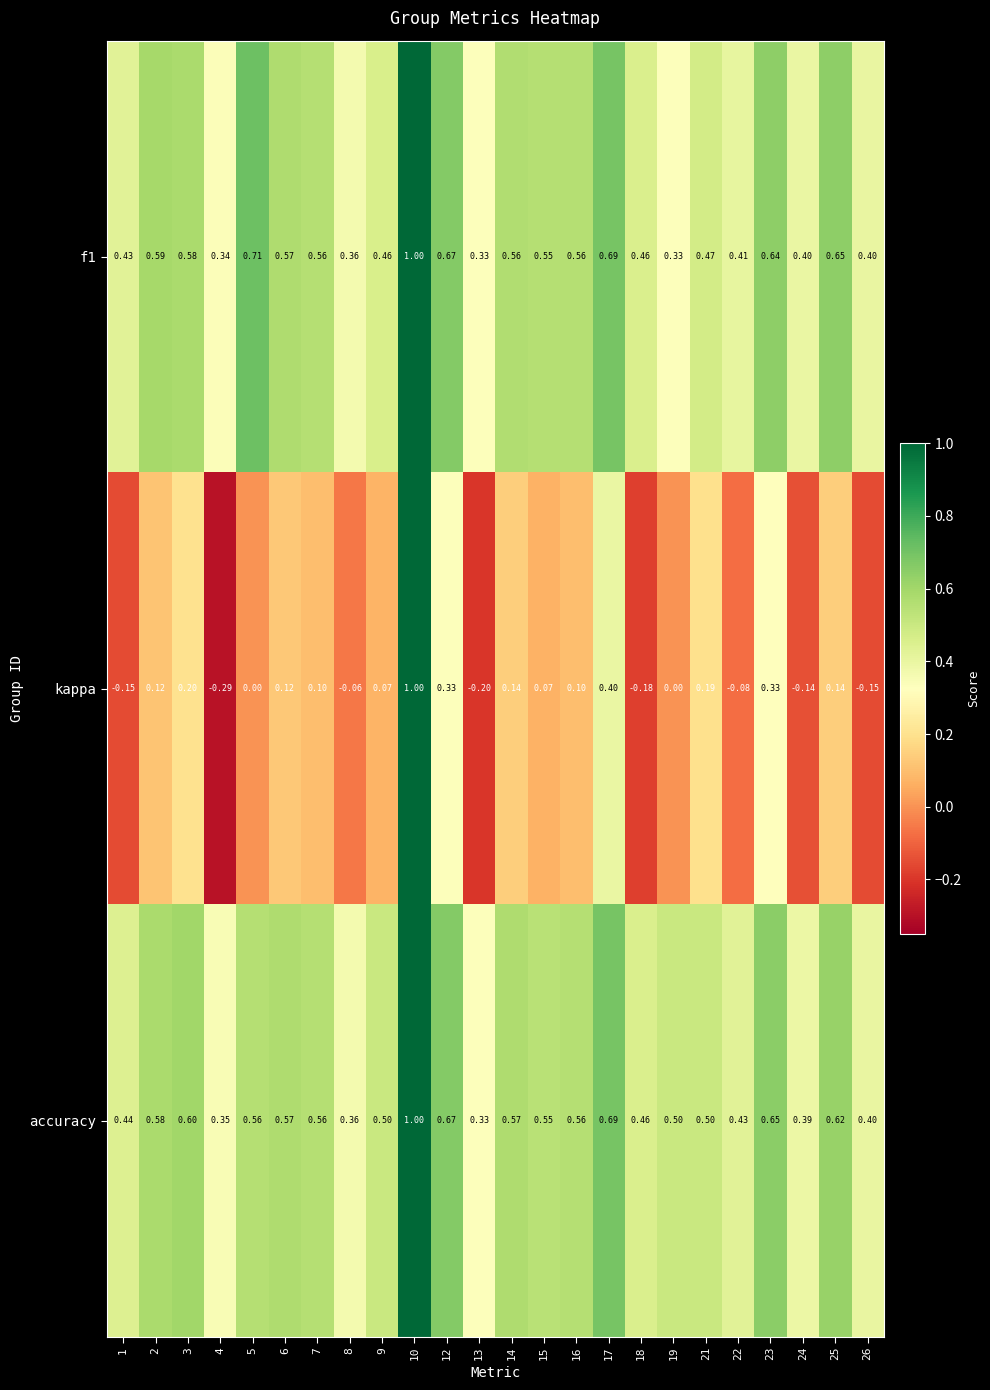

Which series has the widest spread of values?

kappa